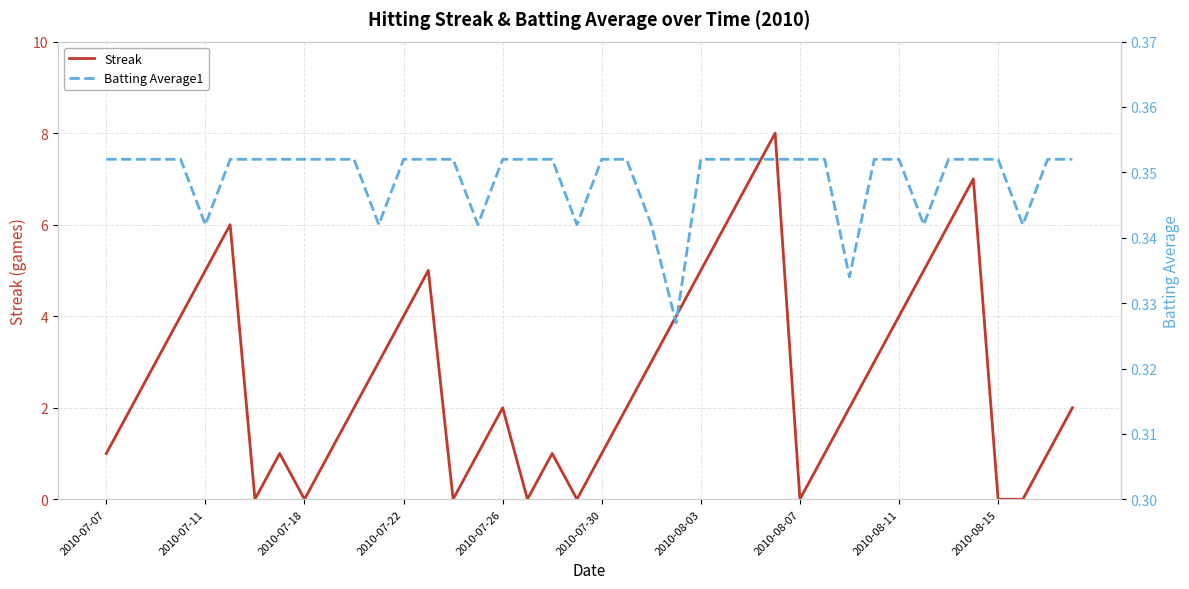

How many lines are shown in the chart?

2